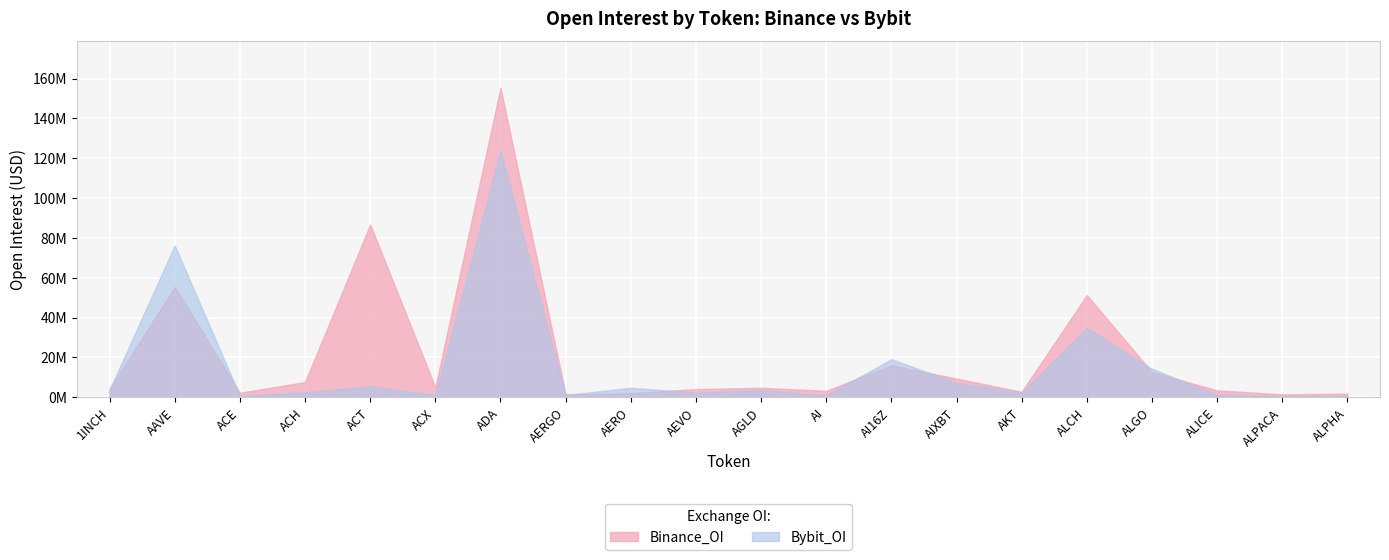

What is the label of the 20th point from the left?

ALPHA